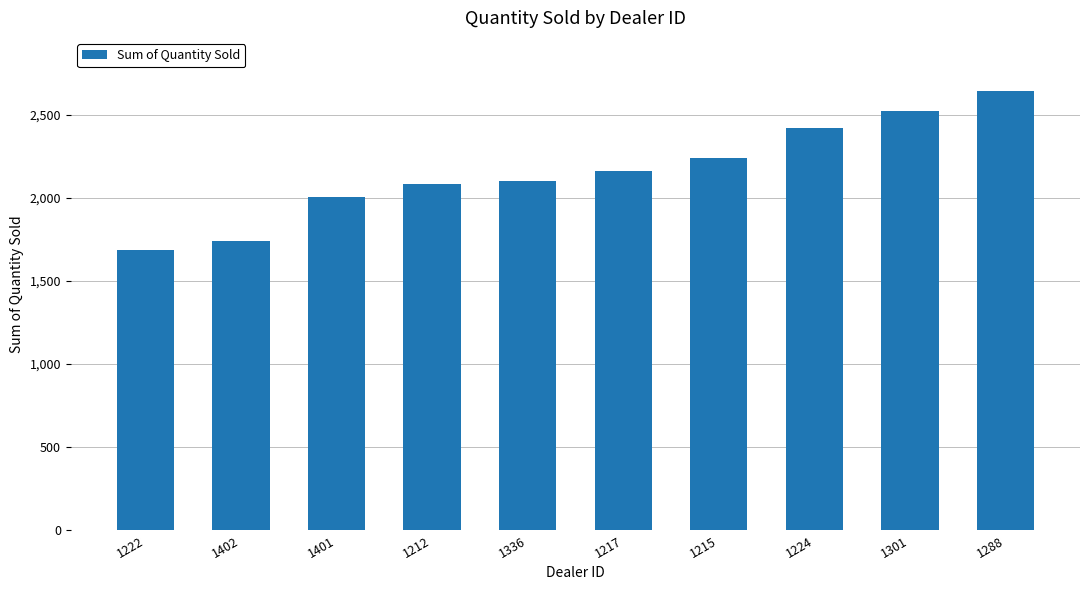

What is the label of the 6th bar from the left?

1217